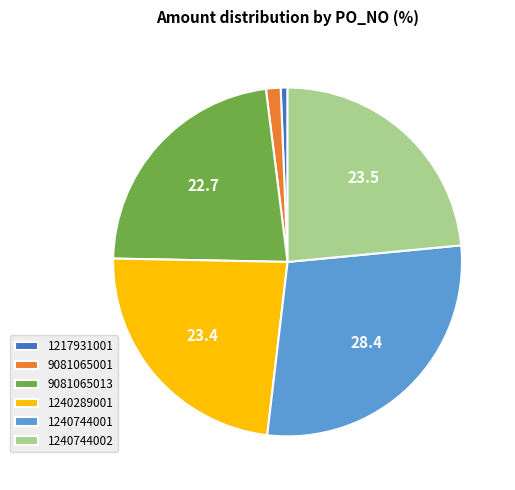

Which has a higher value, 9081065001 or 1240744002?

1240744002